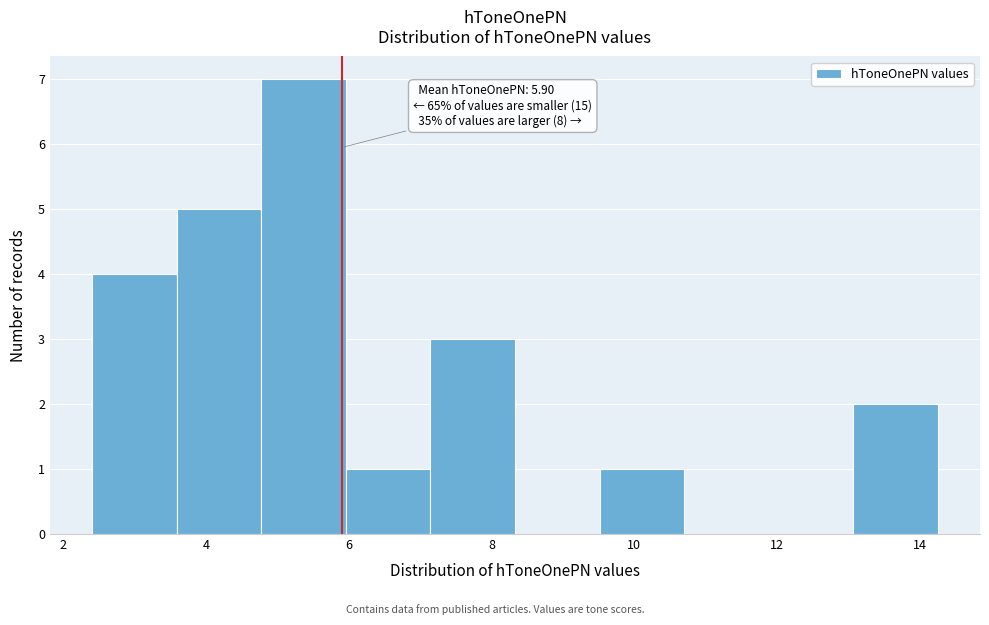

Which range on the x-axis has the tallest bar?

4.8 to 6.0